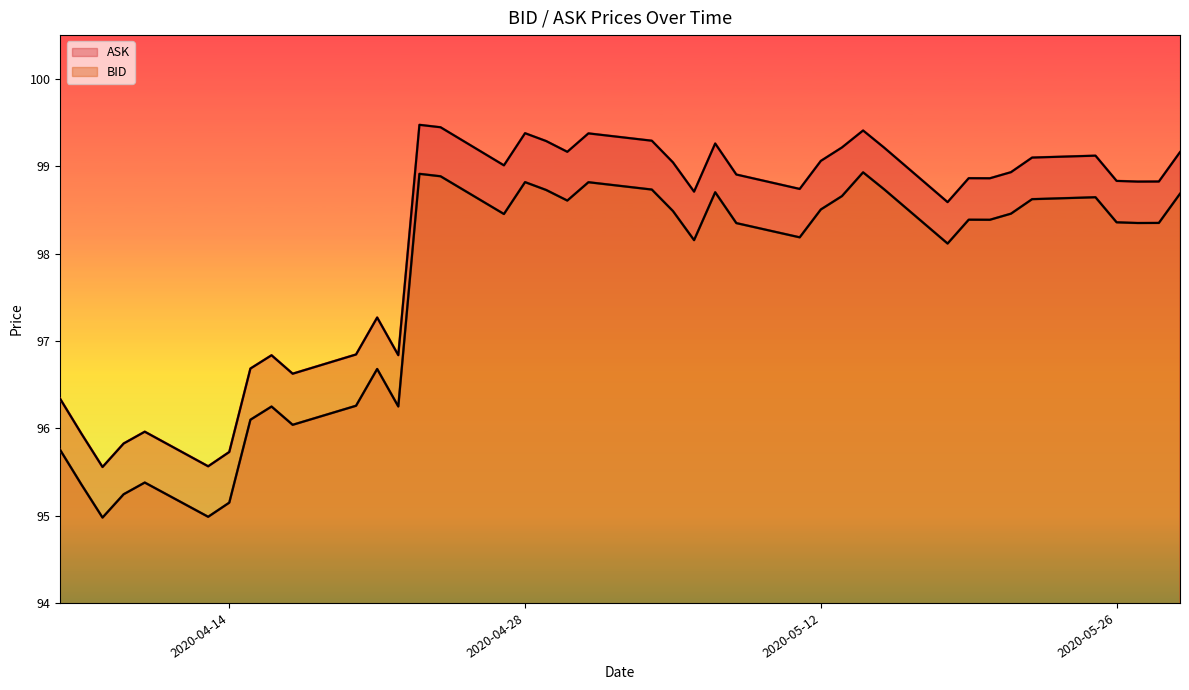

Does the chart display data point markers on the line(s)?

No